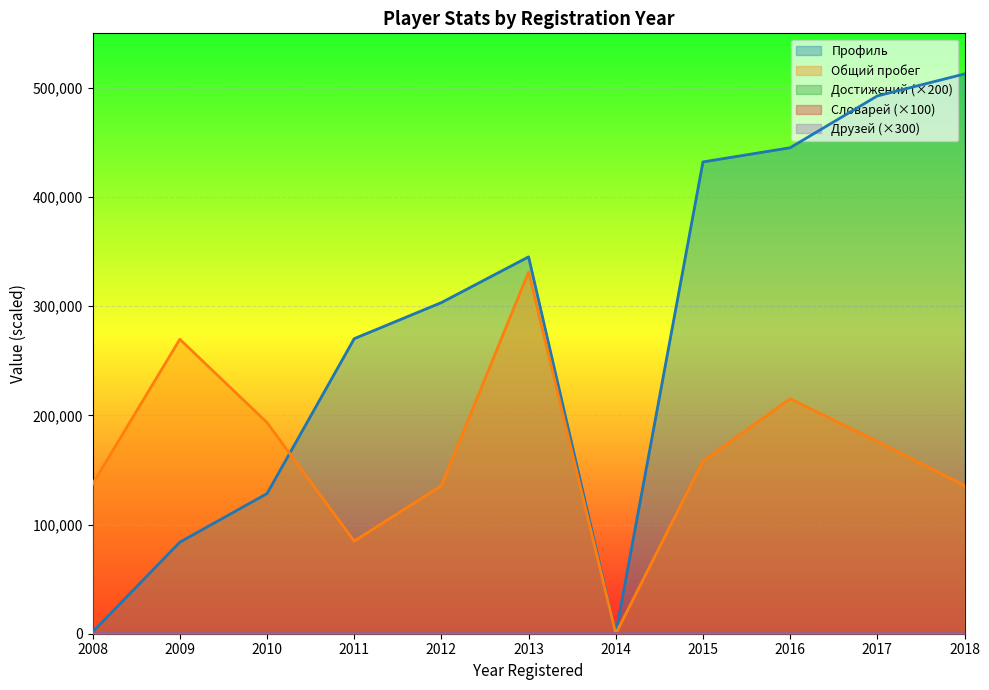

True or false: Общий пробег and Достижений intersect in this chart.

False